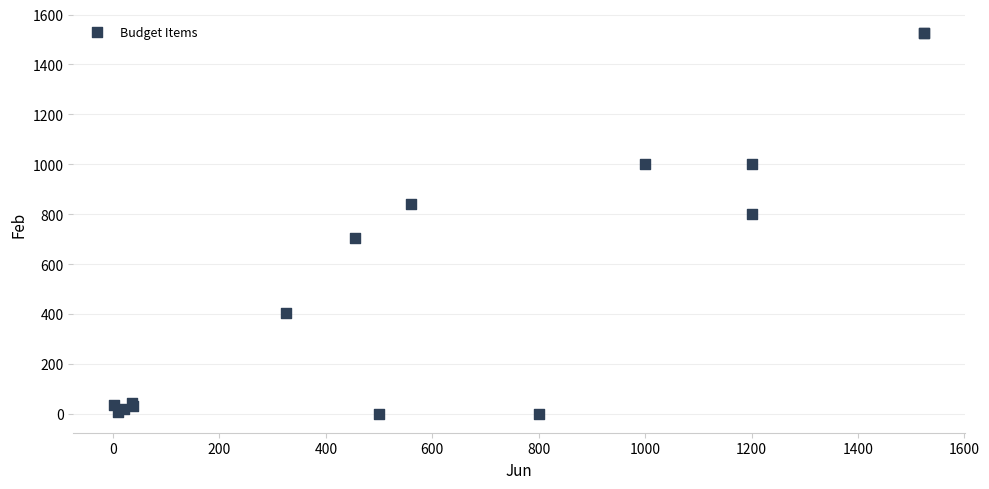

What Y value in the scatter plot is closest to 761?

800.0